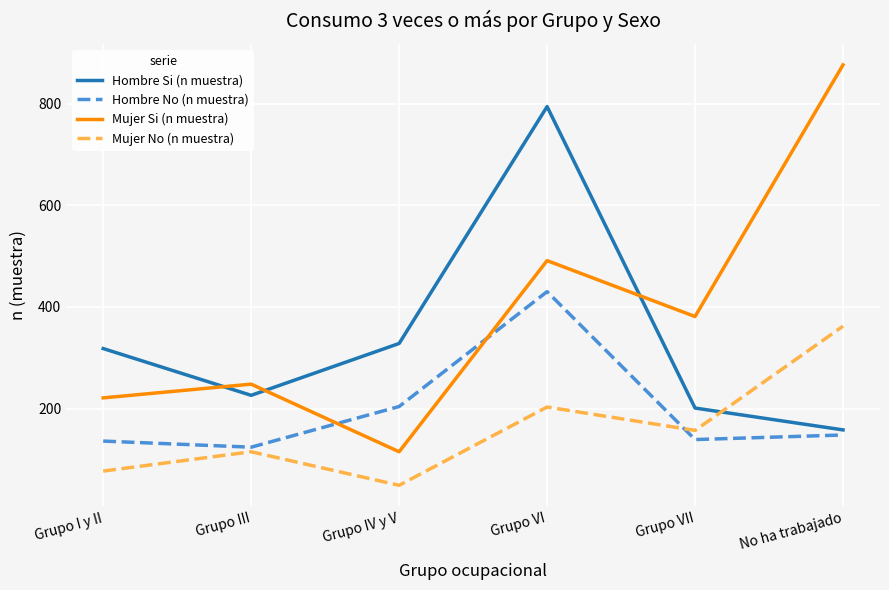

The Hombre Si (n muestra) series shows 226 at Grupo III. True or false?

True